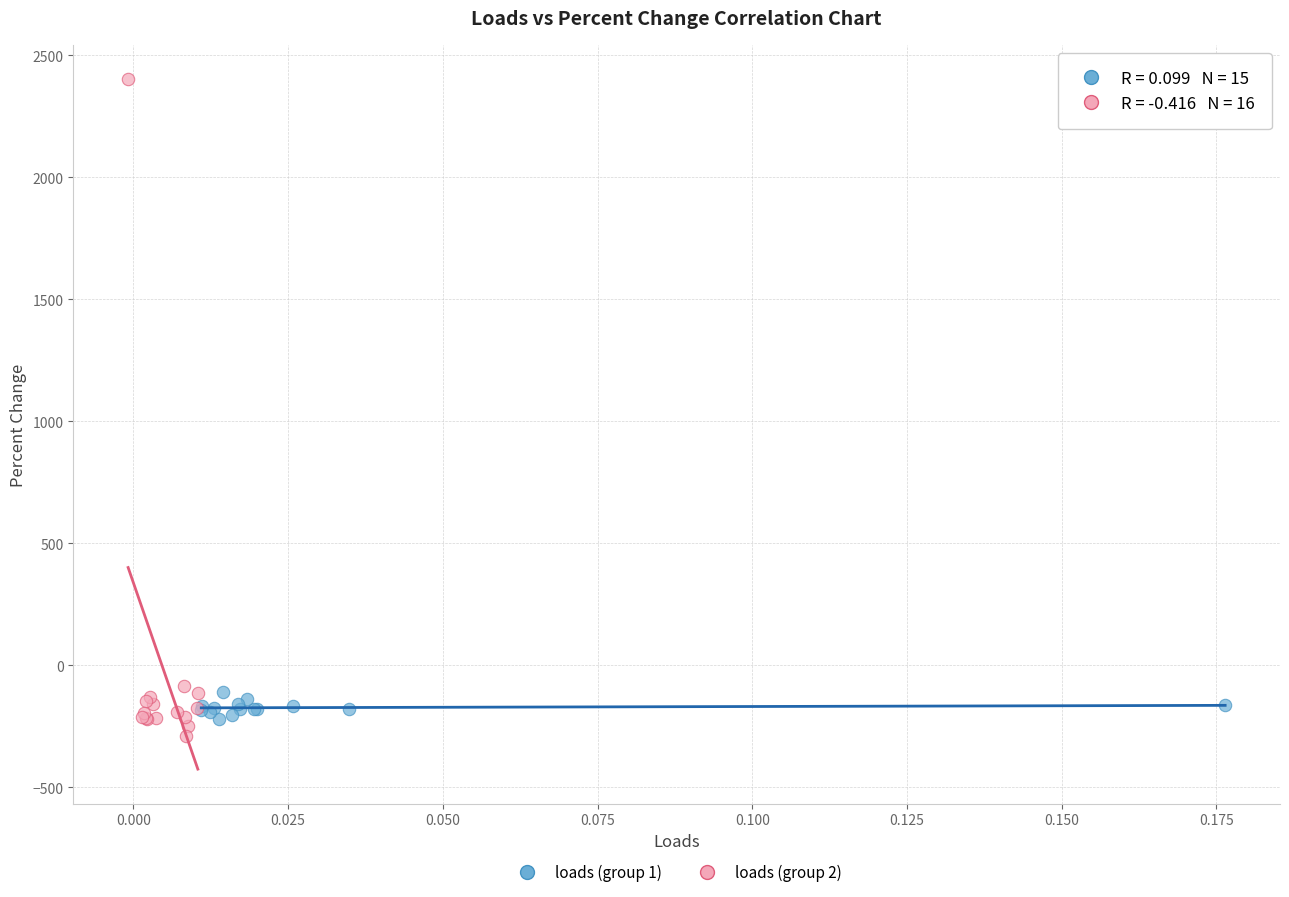

Which series reaches the maximum Y coordinate?

loads (group 2)